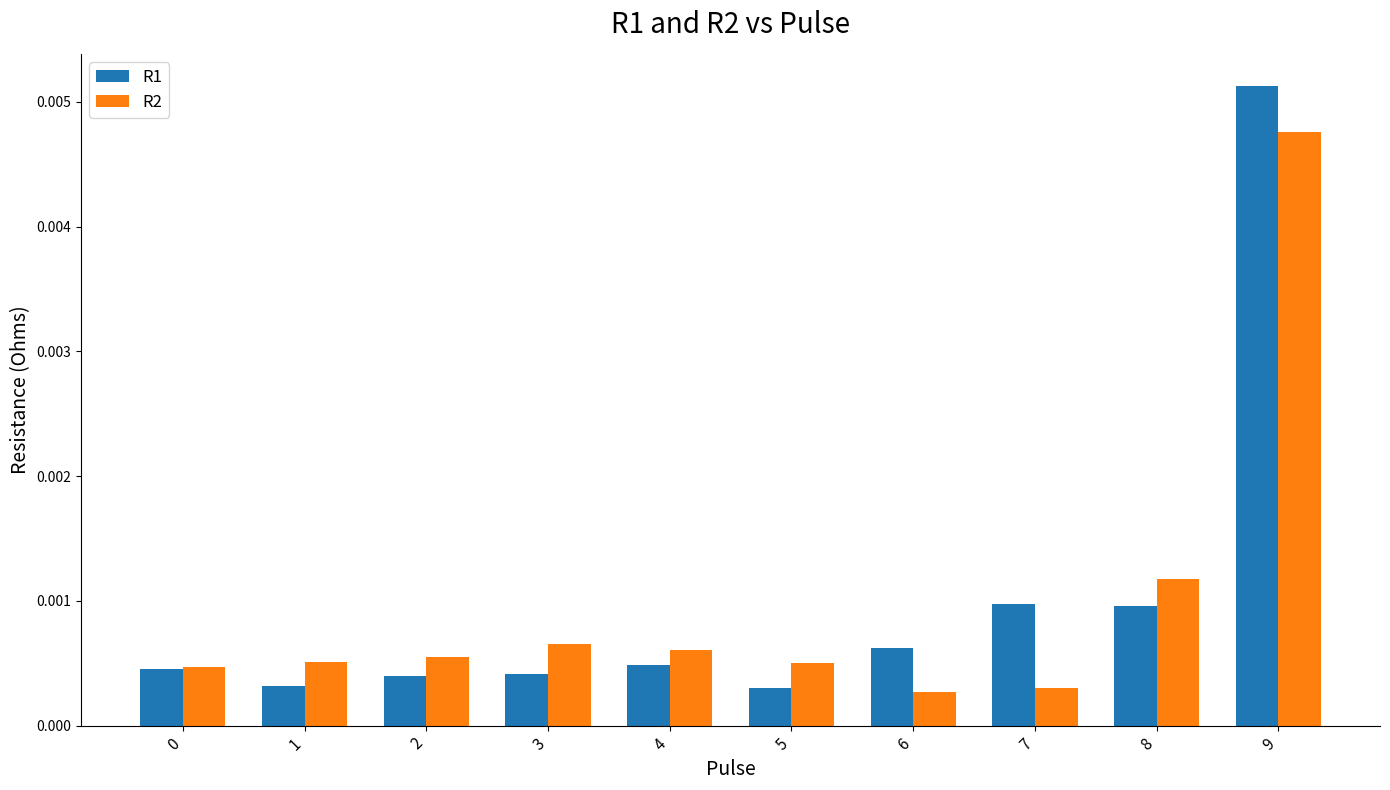

Rank the series by their maximum value, from lowest to highest.

R2, R1